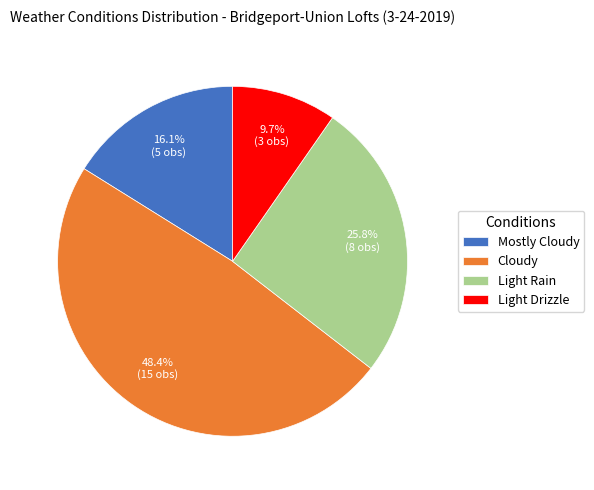

Is the sum of Light Drizzle and Mostly Cloudy greater than half?

No